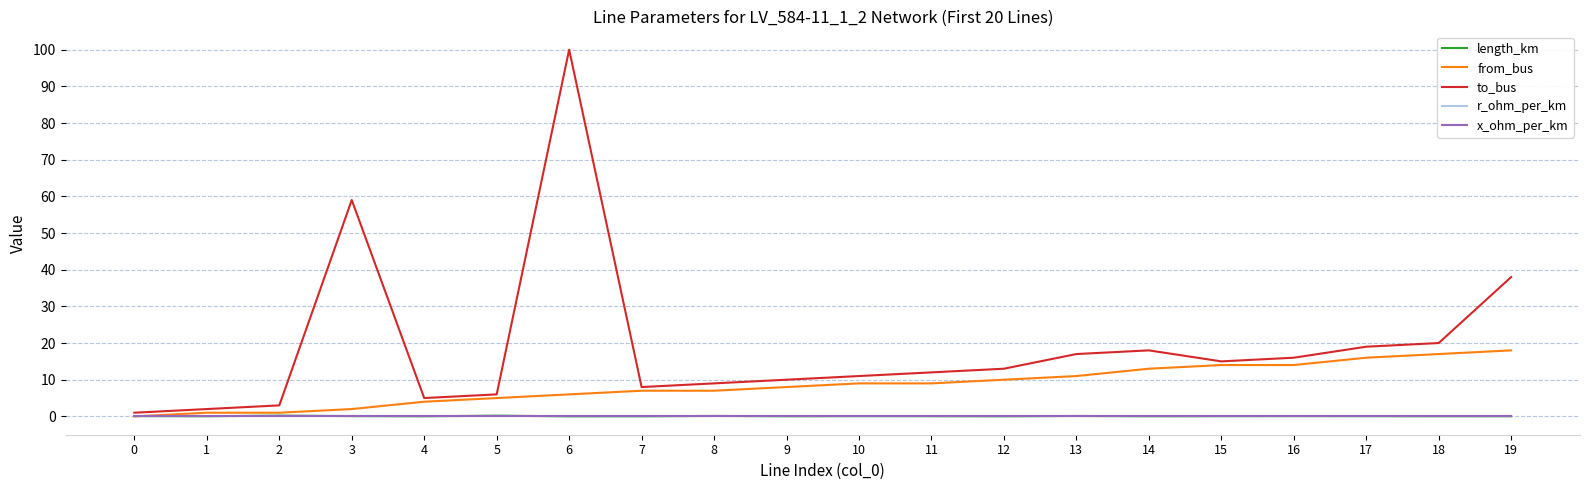

Which category has the highest value in the to_bus series?

6